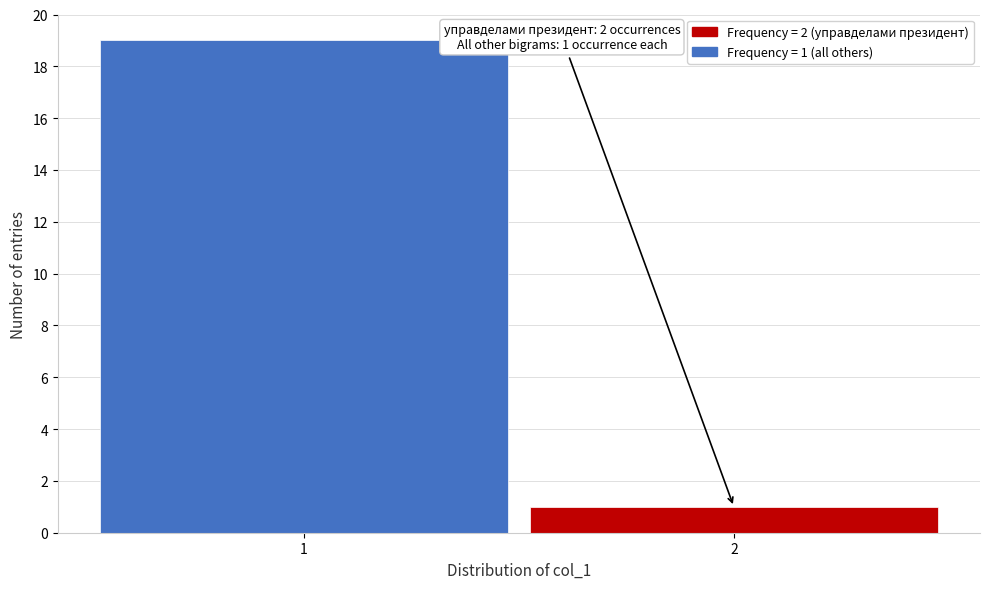

Reading right to left, list all the values displayed in this chart.

1	19